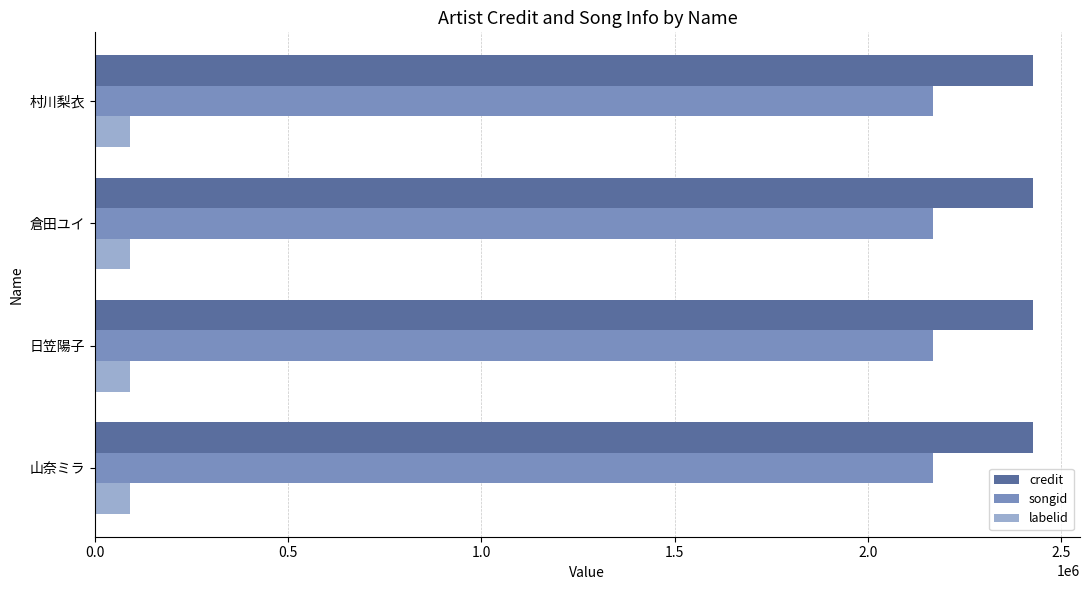

Rank the series at 山奈ミラ from highest to lowest value.

credit, songid, labelid